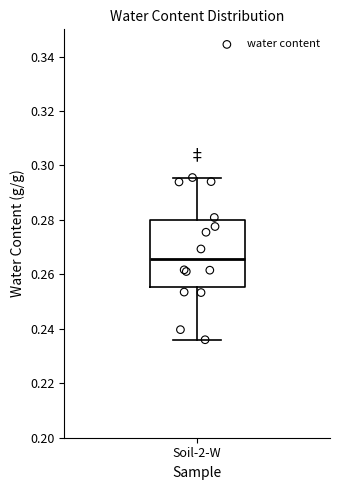

Transcribe this box plot: give where the median line is, the range the box spans, and where the two whiskers end, as read against the y-axis. The values are not printed on the chart, so give them approximately, as read against the axis.

median 0.266, box 0.256 to 0.280, whiskers 0.236 to 0.296